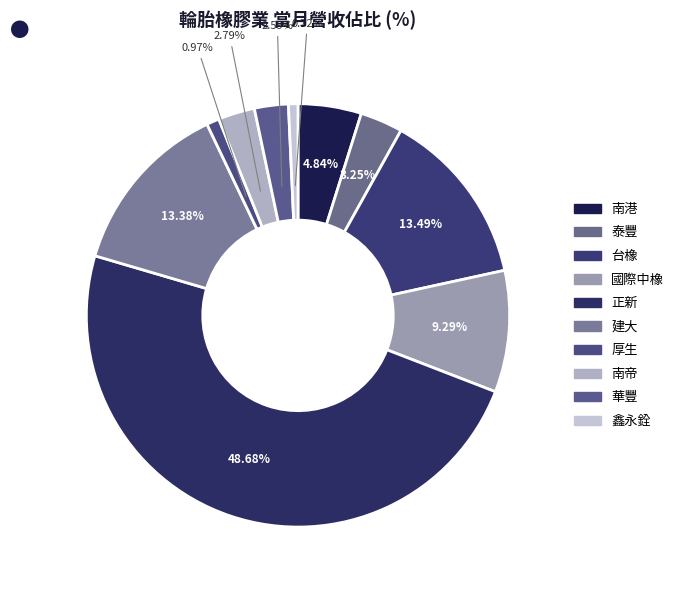

Which category has the biggest portion of the pie?

正新